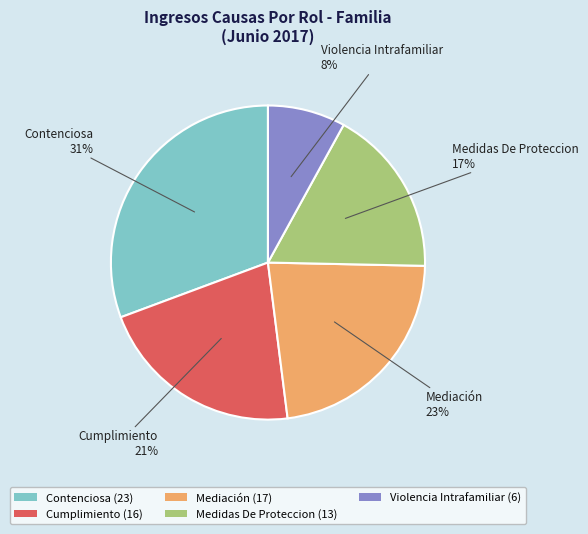

To the nearest percent, what is the difference between the largest and smallest slice percentages?

23%